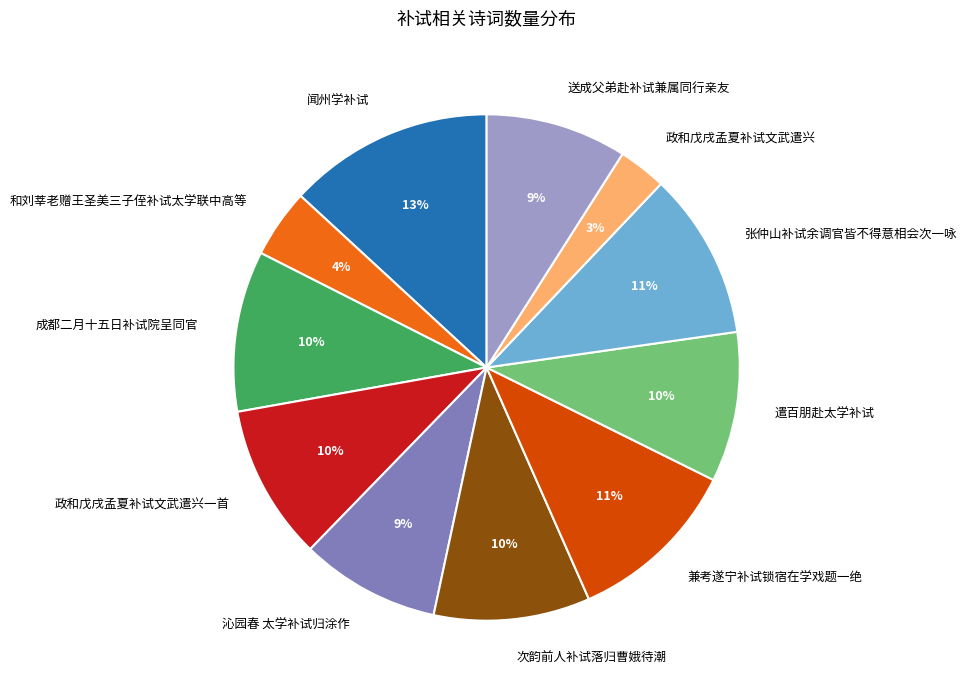

Do 成都二月十五日补试院呈同官 and 和刘莘老赠王圣美三子侄补试太学联中高等 together represent more than half of the pie?

No